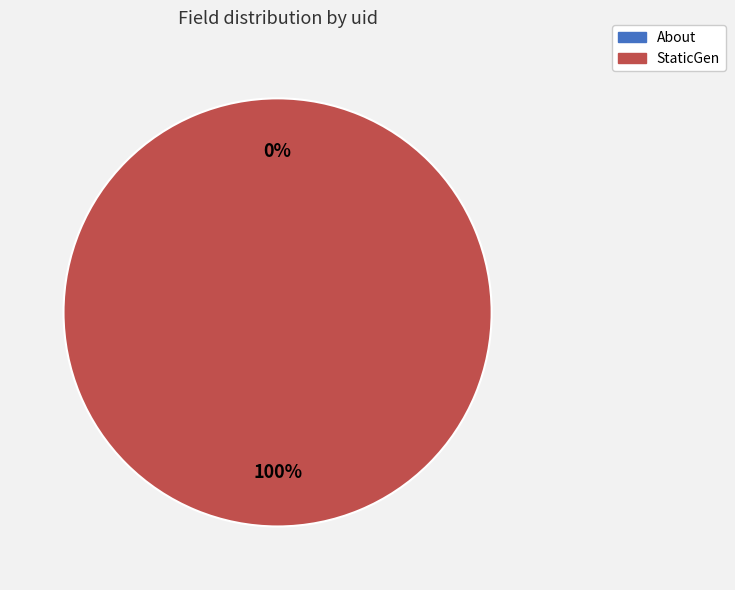

Which category has the smallest portion of the pie?

About